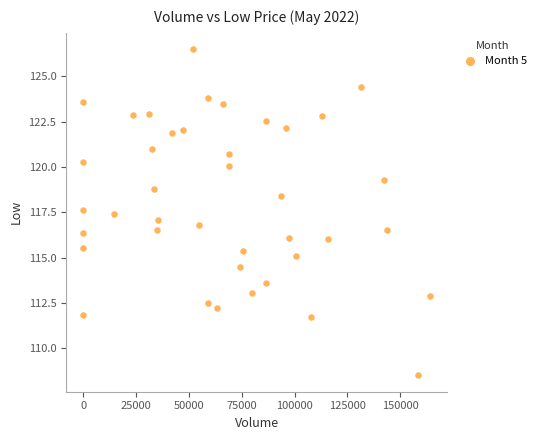

What is the range of Y values (max minus min)?

18.0